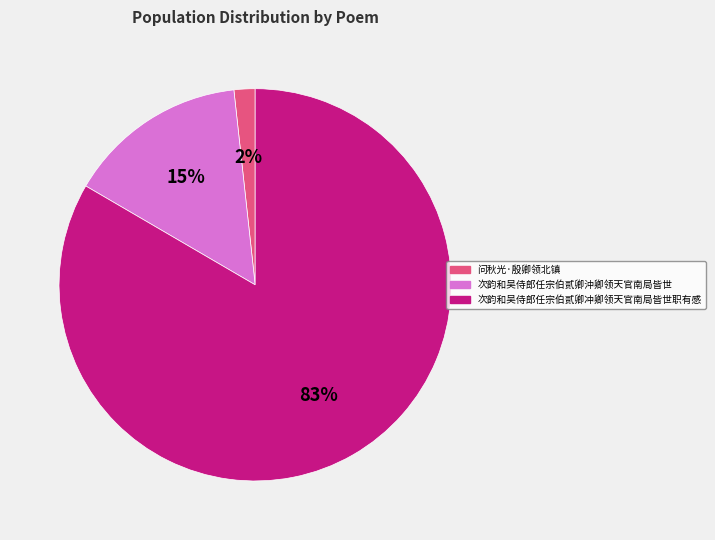

To the nearest percent, what is the combined percentage of 次韵和吴侍郎任宗伯贰卿沖卿领天官南局皆世 and 问秋光·殷卿领北镇?

17%